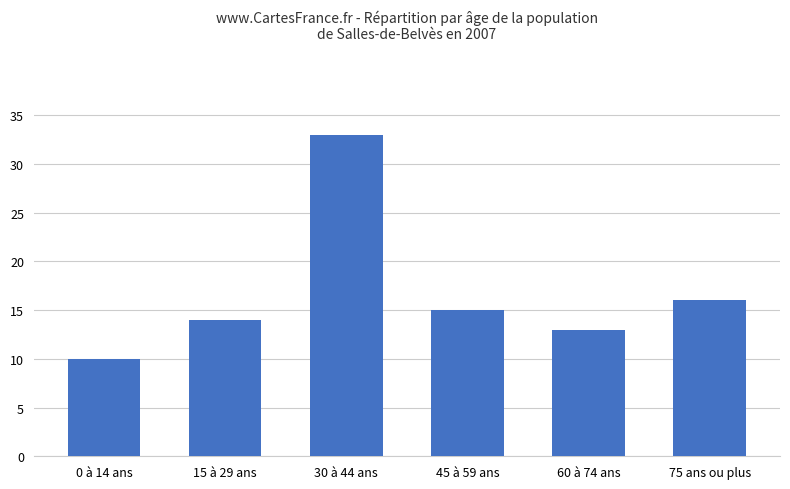

How many values are below 15?

3